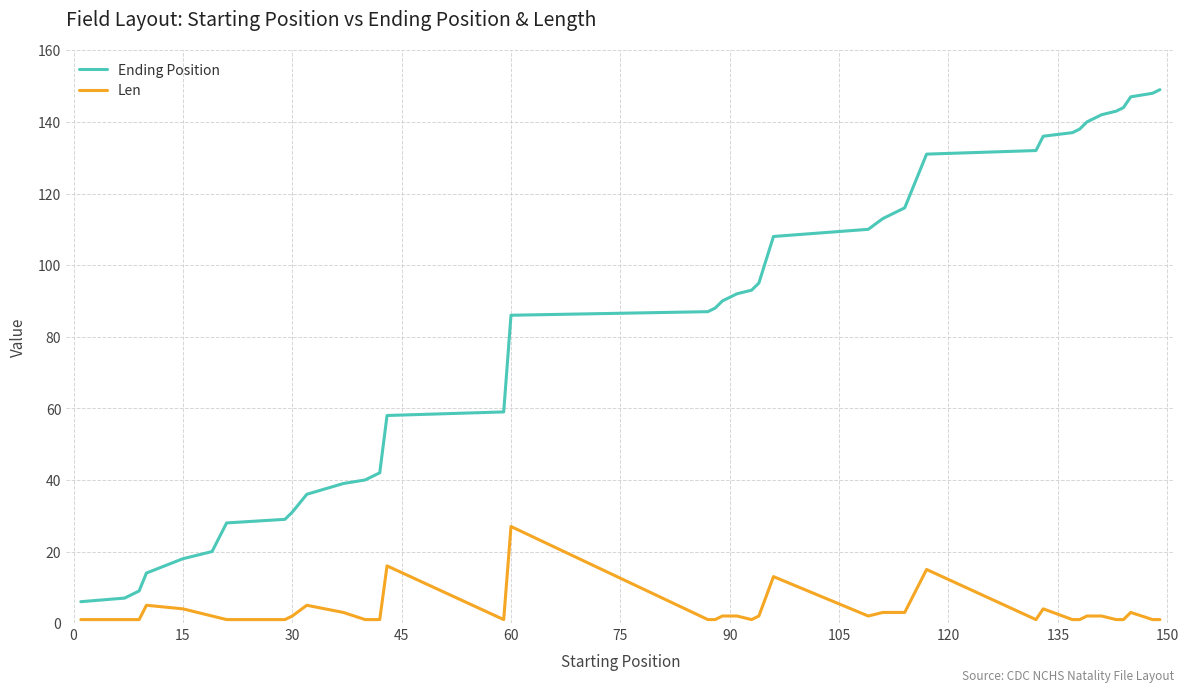

Rank the series by their average value, from highest to lowest.

Ending Position, Len